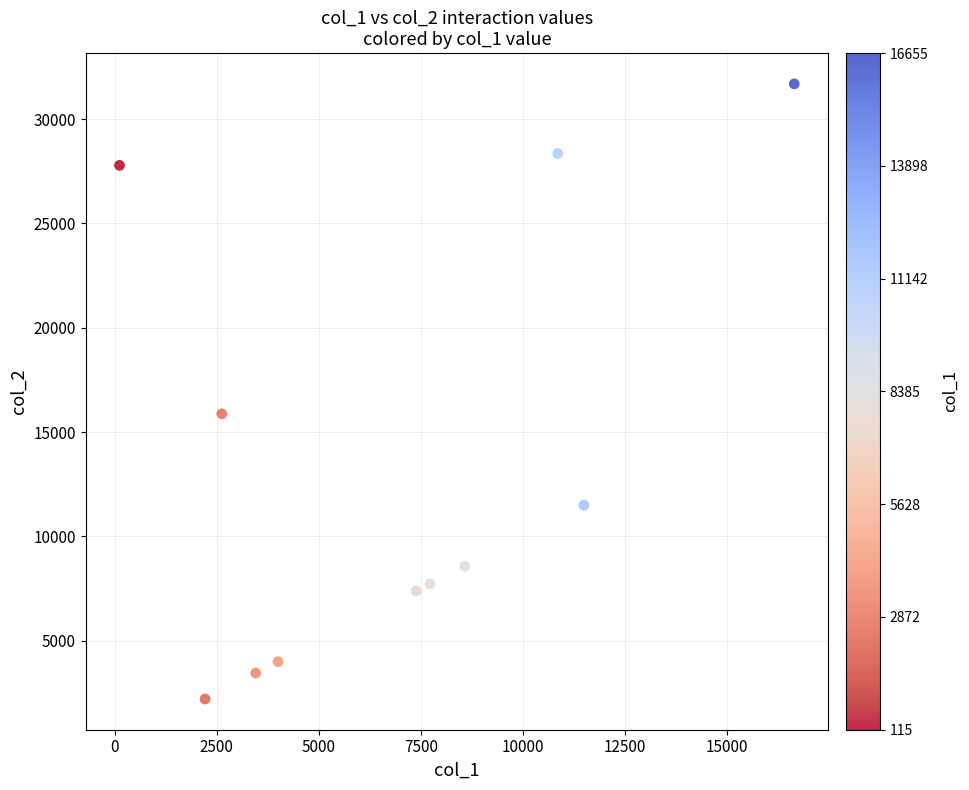

What is the range of Y values (max minus min)?

29474